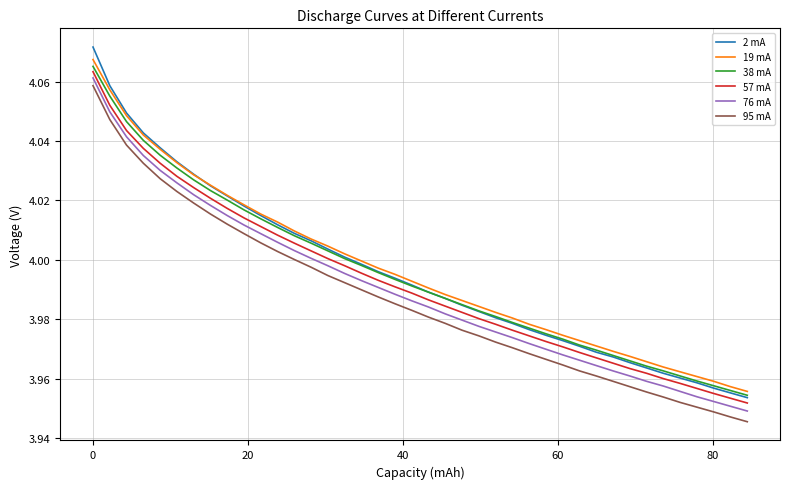

Which series has the largest range (max minus min)?

2 mA